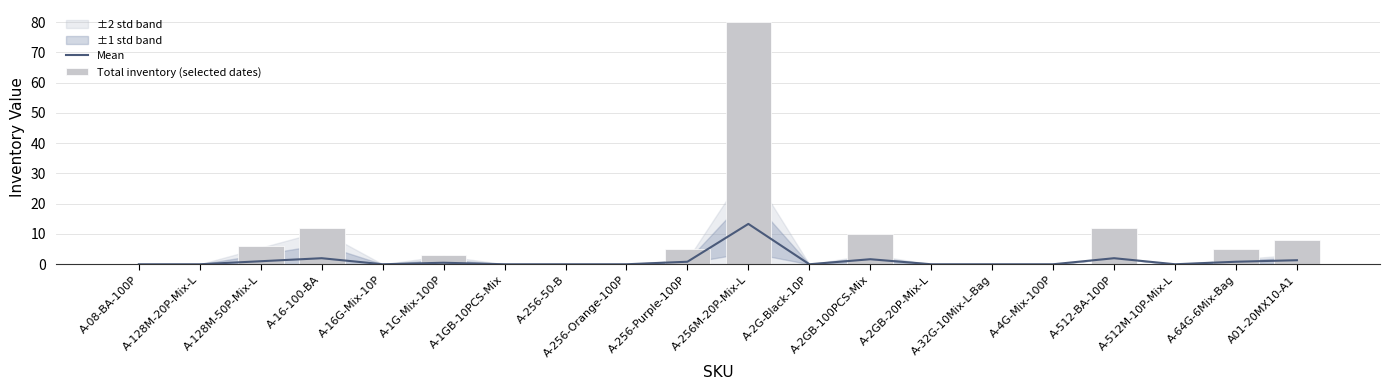

What position from the left is A-32G-10Mix-L-Bag?

15